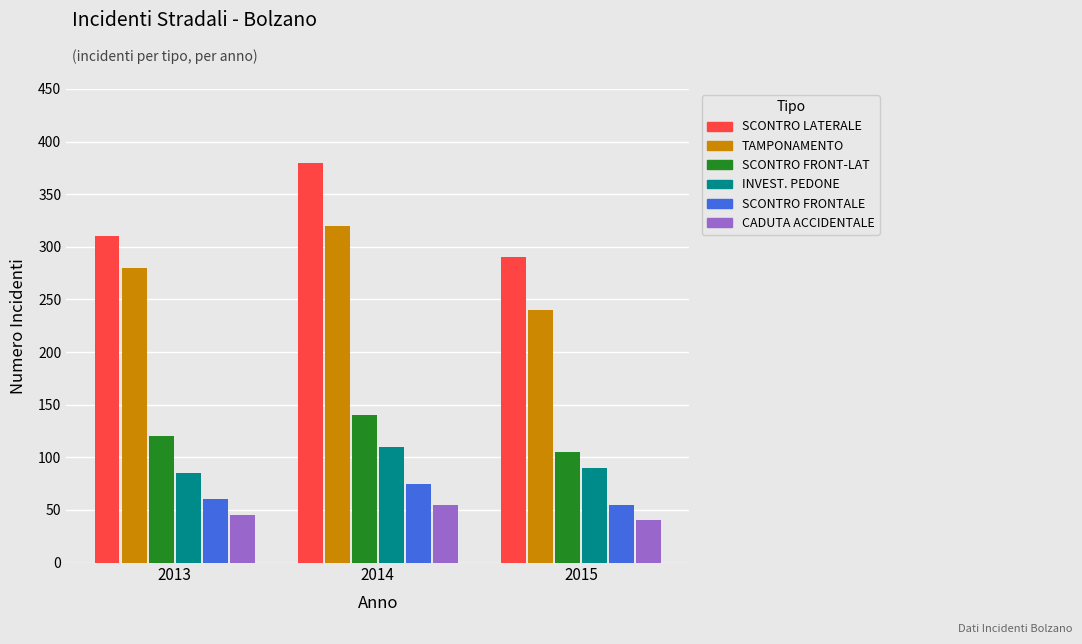

What is the value of the TAMPONAMENTO bar at the 3rd from the left?

240